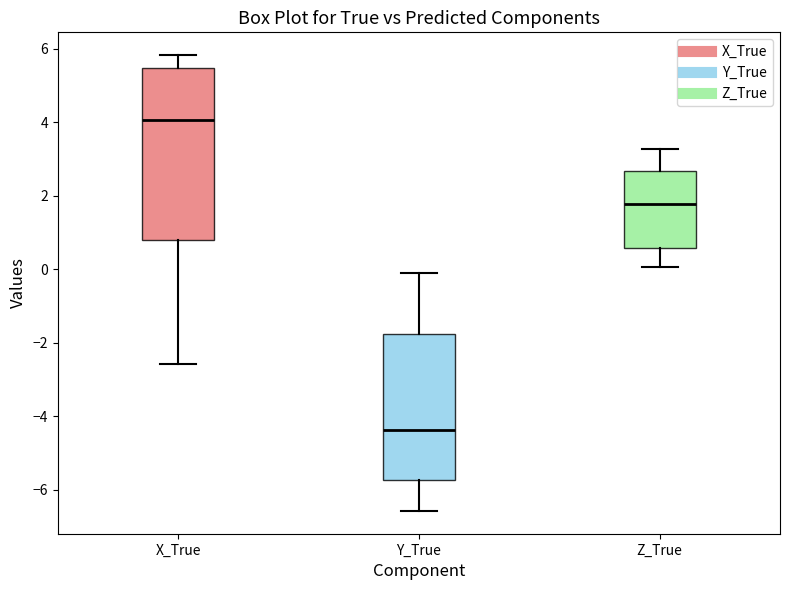

Which box's median line is the lowest?

Y_True